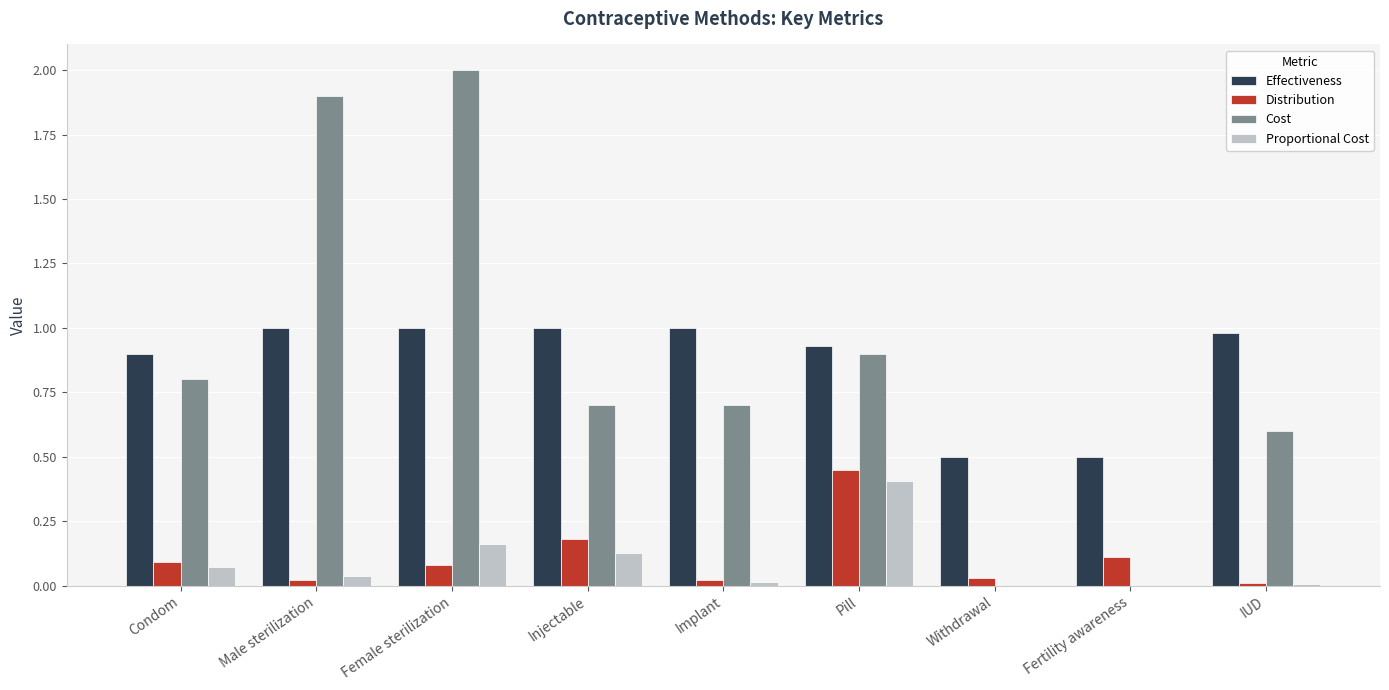

Does the chart contain stacked bars?

No